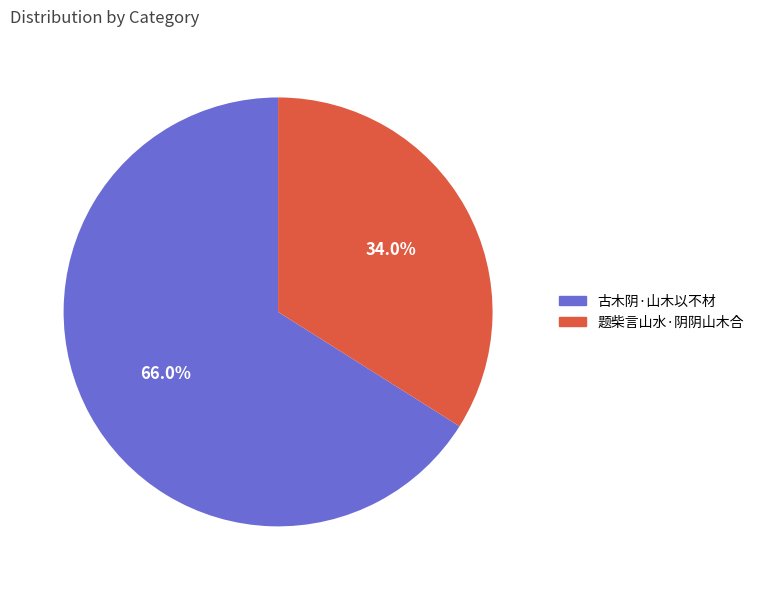

Which has a higher value, 题柴言山水·阴阴山木合 or 古木阴·山木以不材?

古木阴·山木以不材